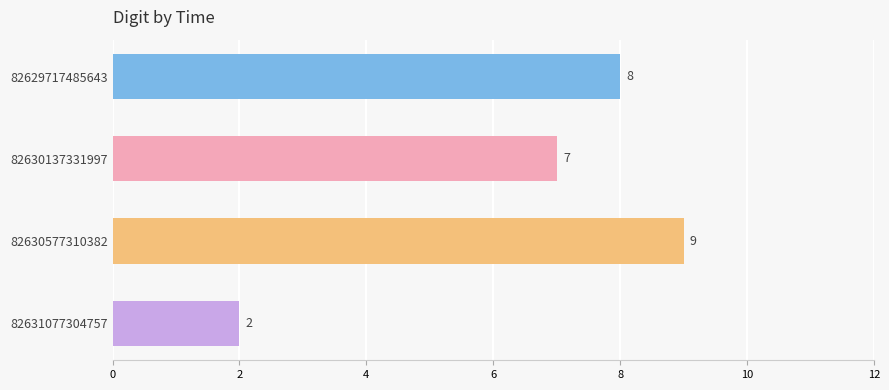

How many data points are less than 8?

2